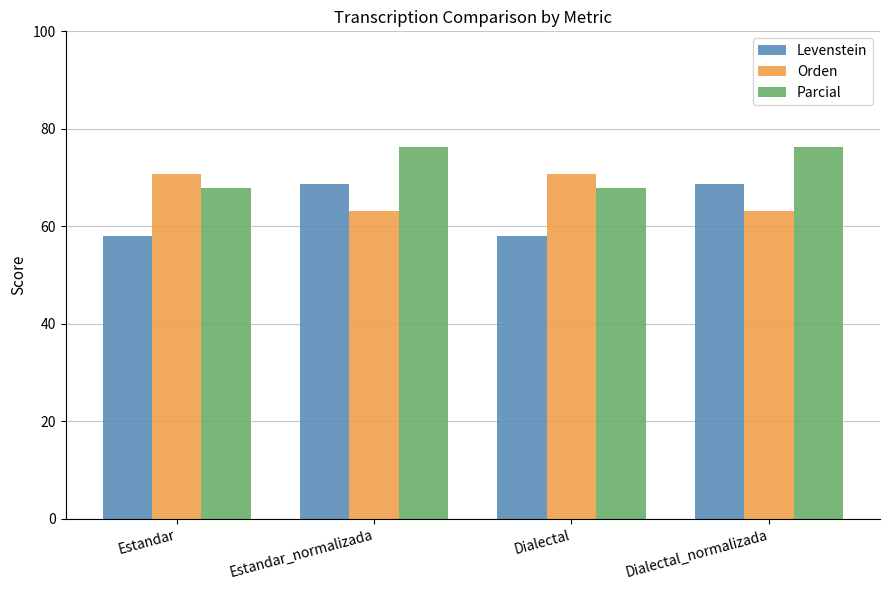

What is the difference between the Levenstein values at Dialectal_normalizada and Estandar?

10.7